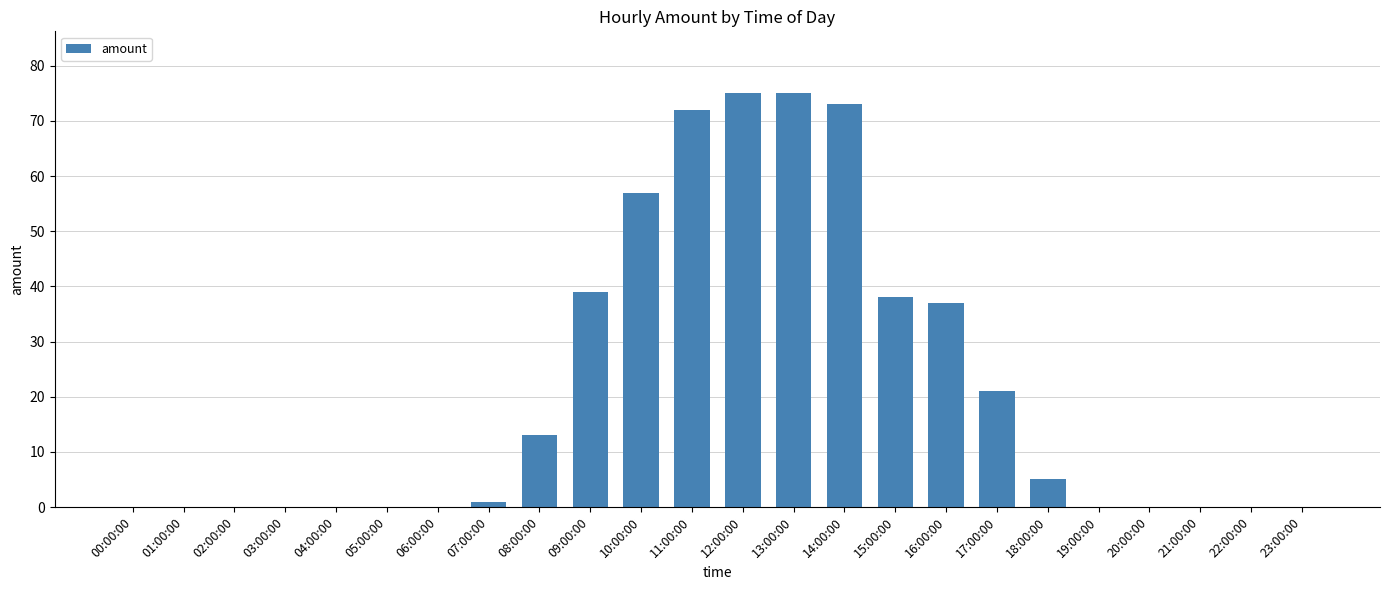

Does the chart contain stacked bars?

No